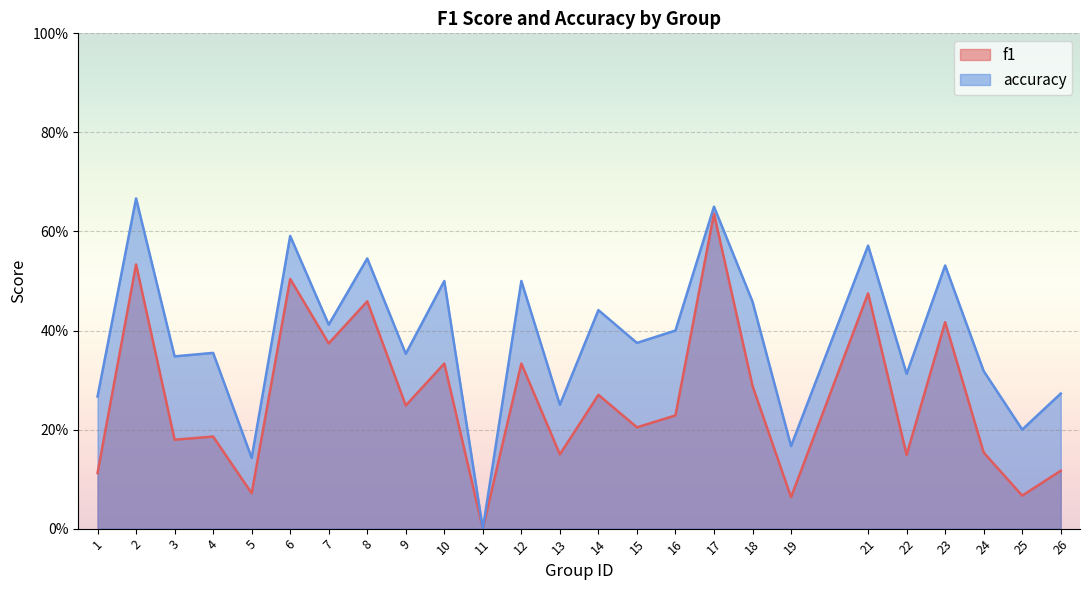

Which category has the highest value in the f1 series?

17